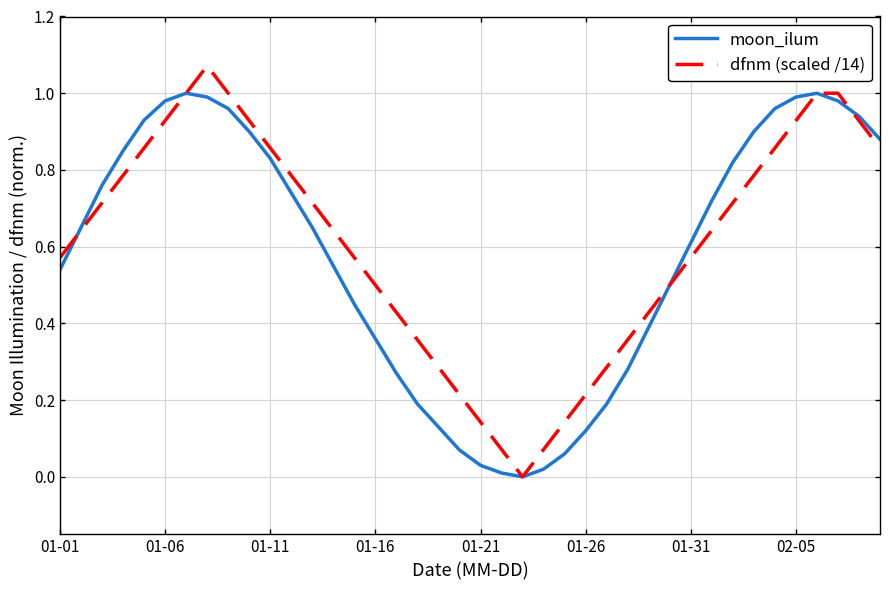

What are all the series names shown in the legend?

moon_ilum, dfnm (scaled /14)